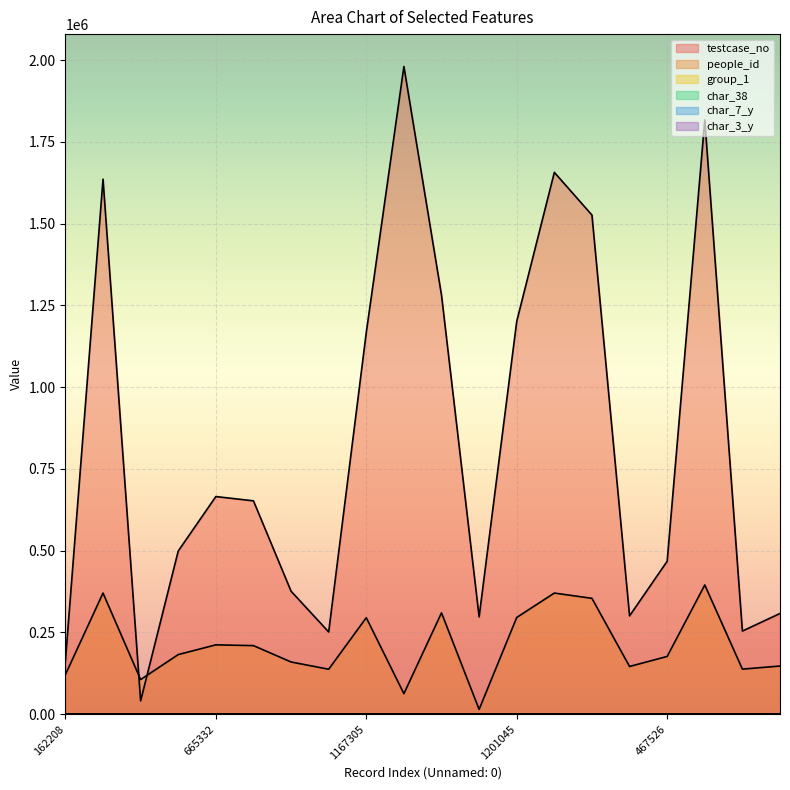

What position from the right is 297447?

9